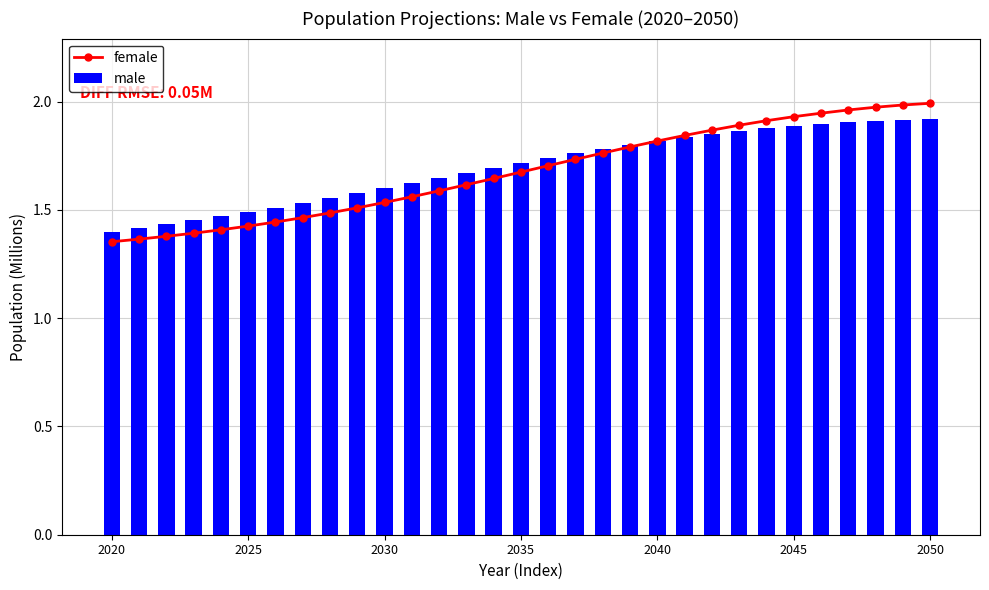

What is the label of the 22nd bar from the right?

9